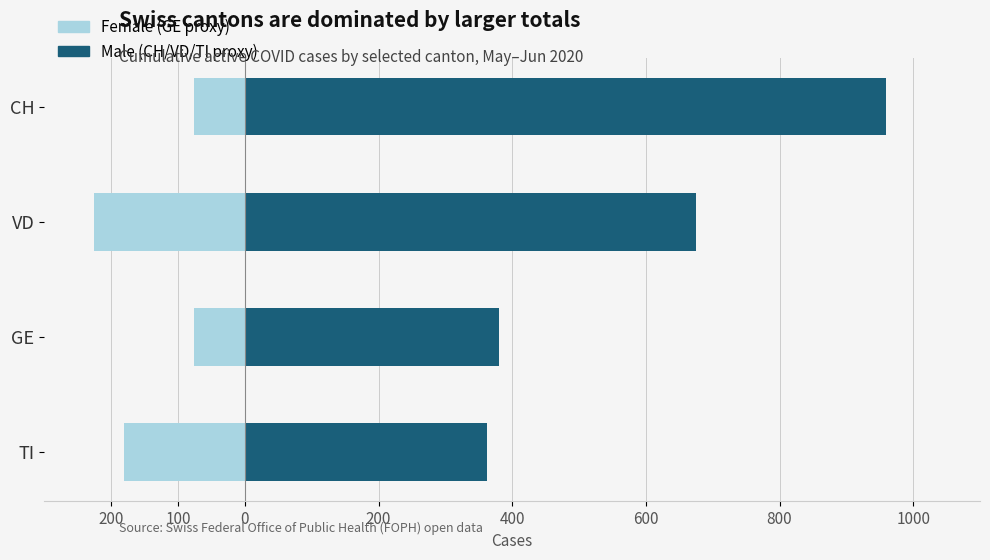

List the series in order of their overall mean, lowest first.

Female, Male